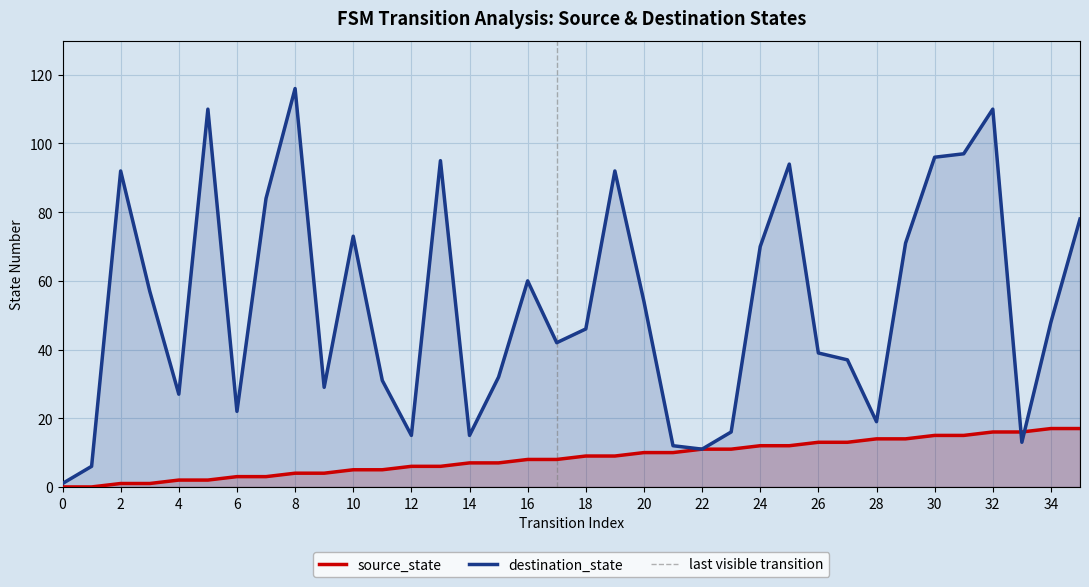

True or false: destination_state has more than 0 interior local peaks.

True